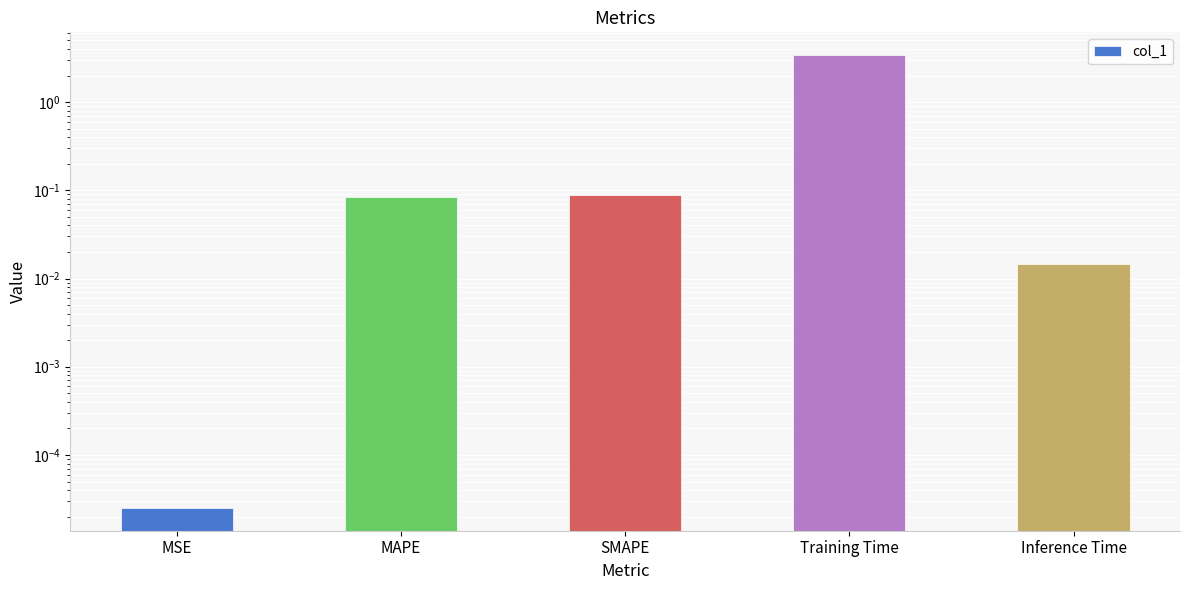

Reading left to right, list all the values displayed in this chart.

MSE=0.0	MAPE=0.1	SMAPE=0.1	Training Time=3.4	Inference Time=0.0